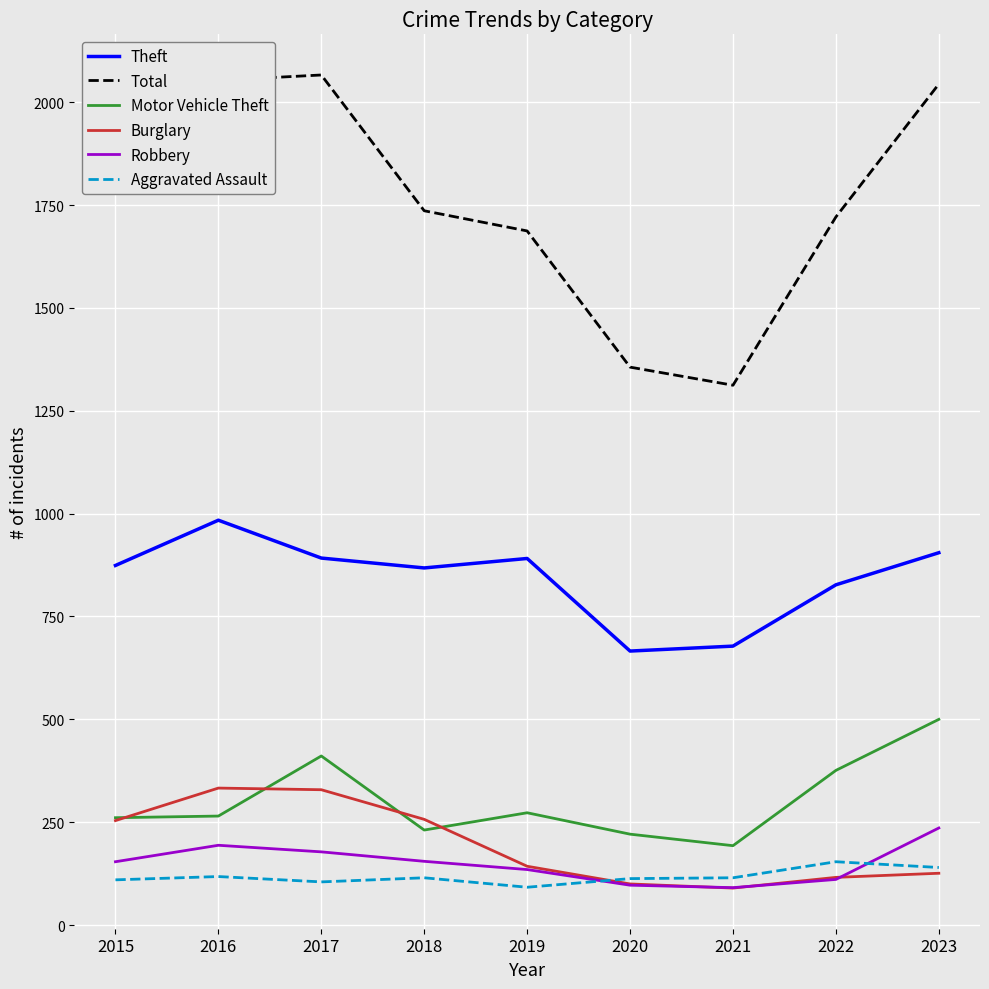

True or false: Motor Vehicle Theft and Total cross at least once.

False